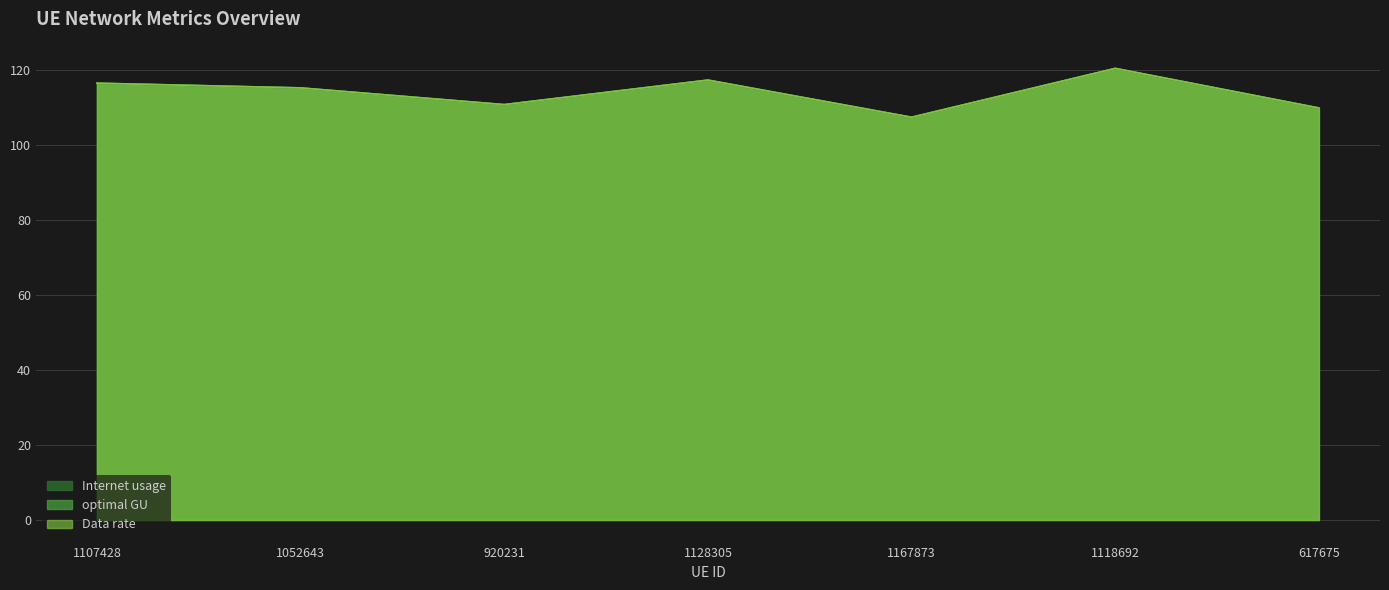

What is the total value across all series at 1052643?

345.3